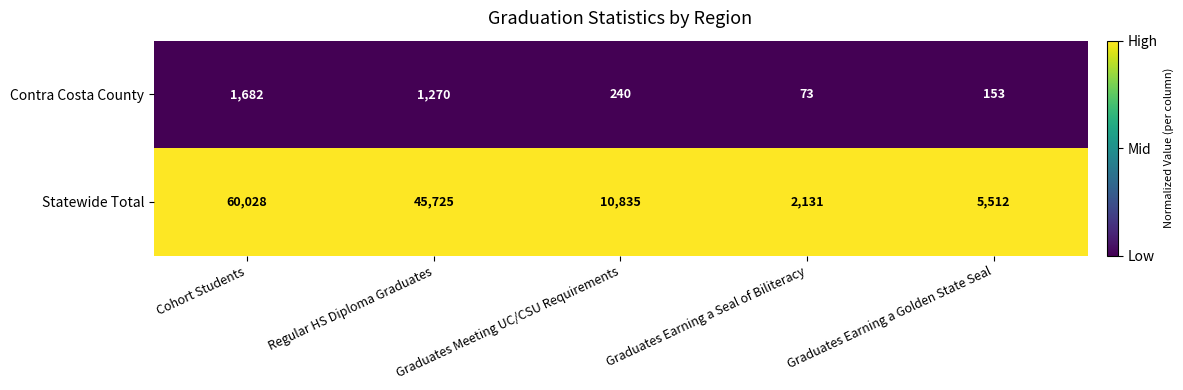

What value does the Contra Costa County series have at Cohort Students, to the nearest 100?

1700